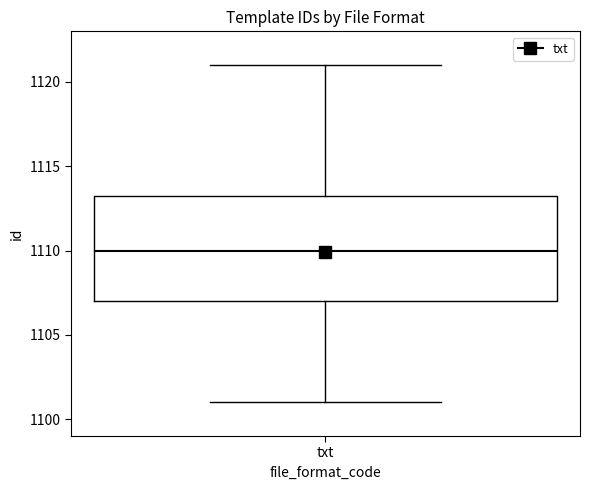

Transcribe this box plot: give where the median line is, the range the box spans, and where the two whiskers end, as read against the y-axis. The values are not printed on the chart, so give them approximately, as read against the axis.

median 1110.0, box 1107.0 to 1113.5, whiskers 1101.0 to 1121.0